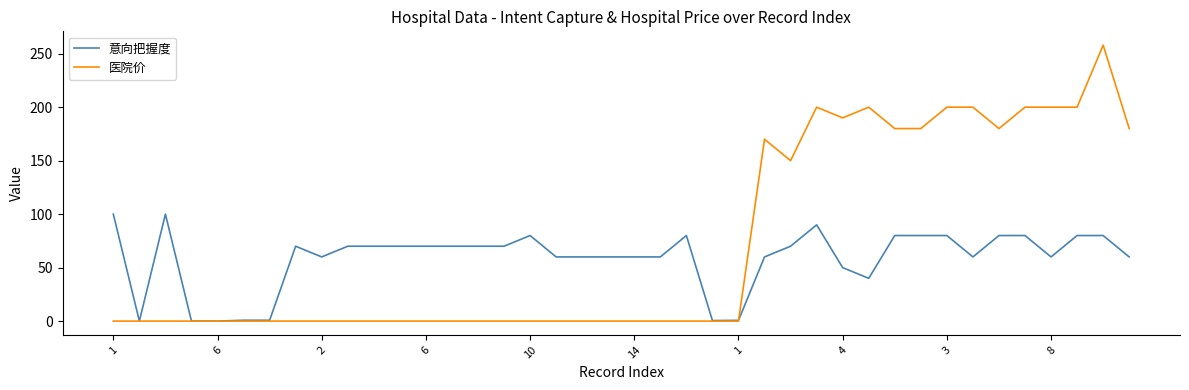

Which series has the largest total across all categories?

医院价